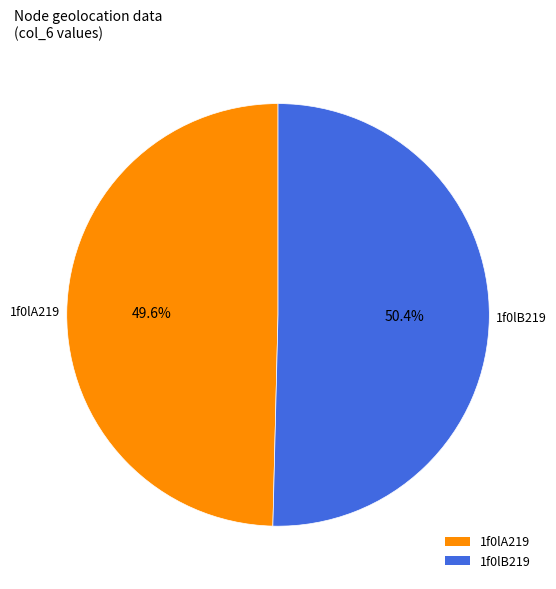

Which slice is the smallest?

1f0lA219